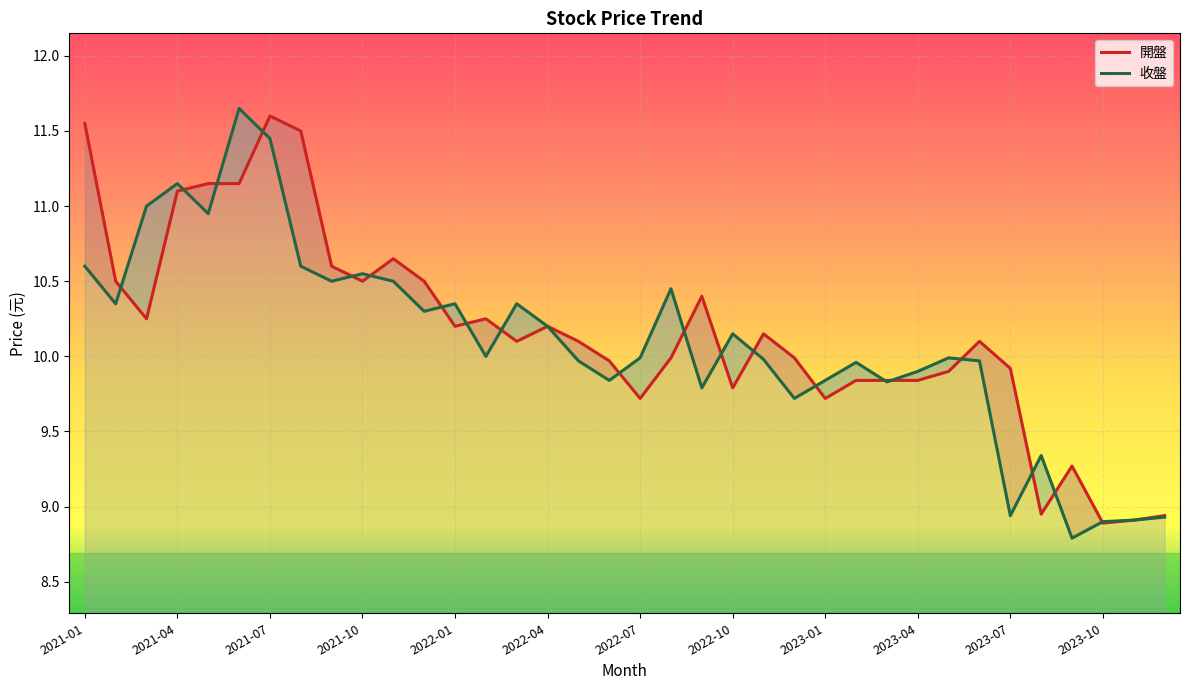

Which series changed the most between 23 and 30?

收盤